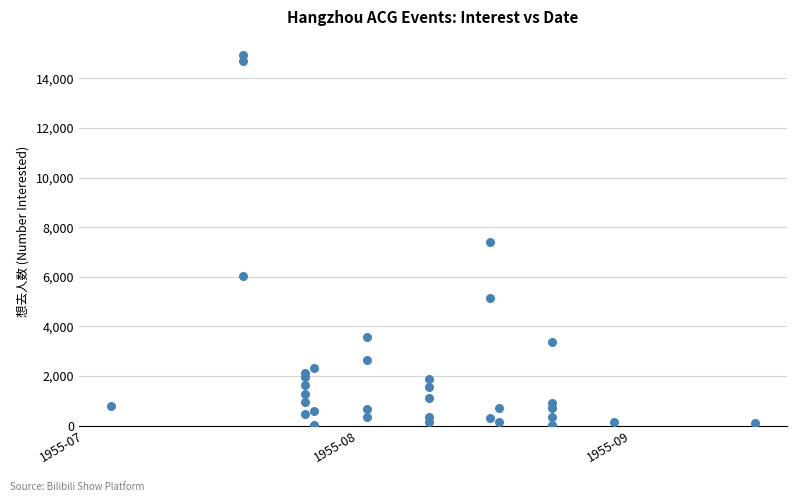

What is the range of X values (max minus min)?

73